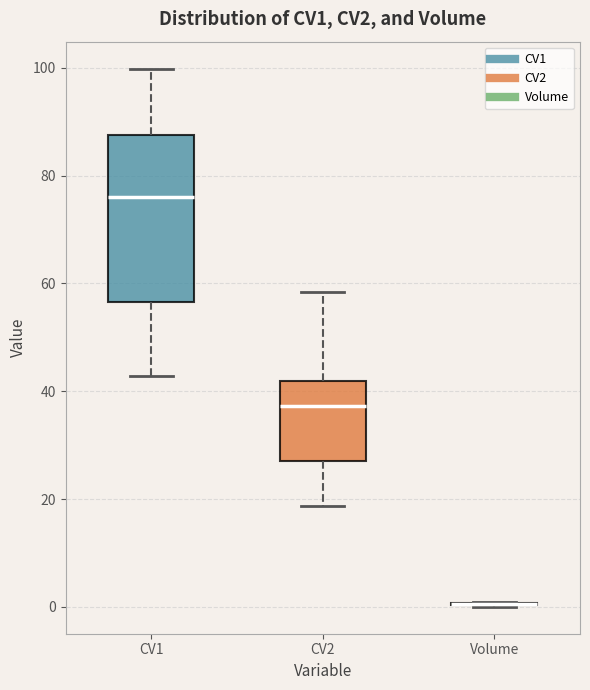

Which box is the tallest, from its lower edge to its upper edge?

CV1